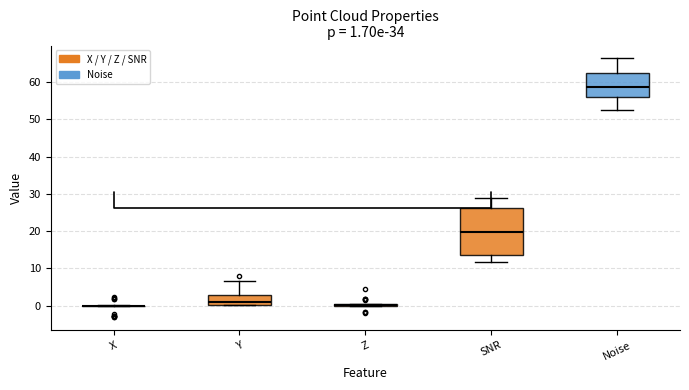

Comparing the boxes themselves (not the whiskers), which one is the tallest?

SNR